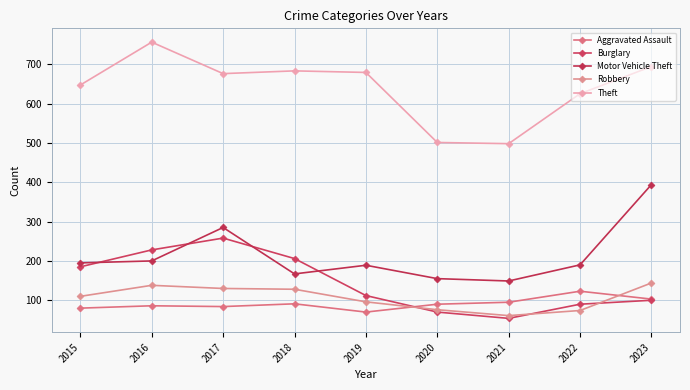

Which category has the highest value across all series?

2016